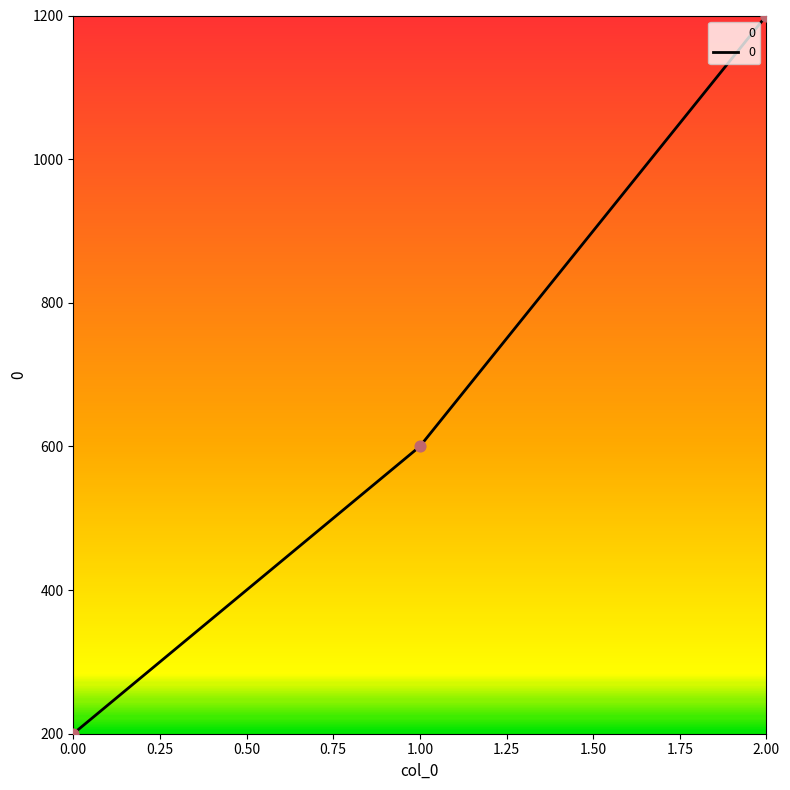

Between 1.00 and 2.00, which is larger?

2.00